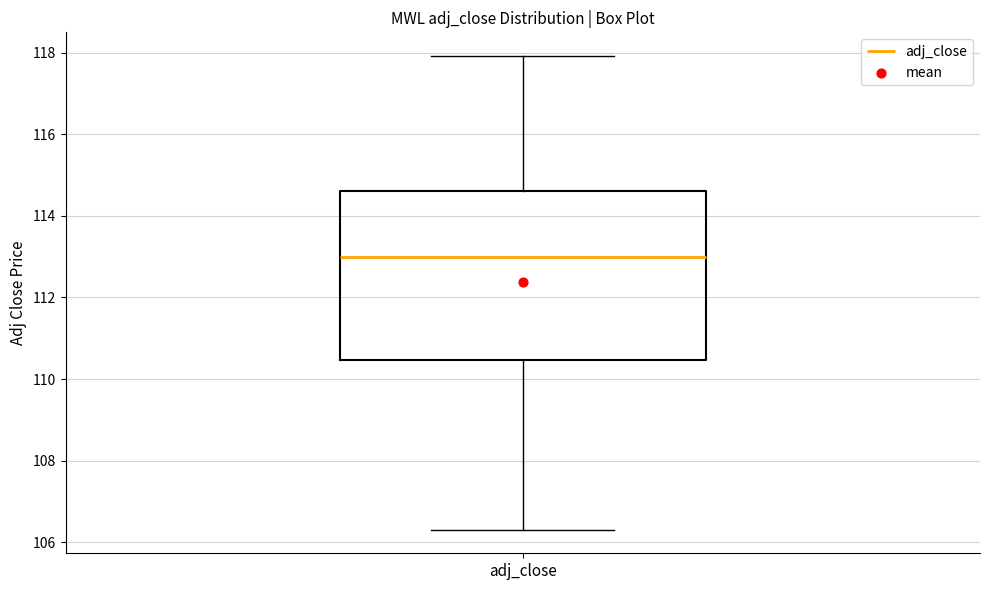

Read this box plot against the y-axis: the position of the median line, the range covered by the box, and the ends of both whiskers. The values are not printed on the chart, so give them approximately, as read against the axis.

median 113.0, box 110.4 to 114.6, whiskers 106.4 to 118.0